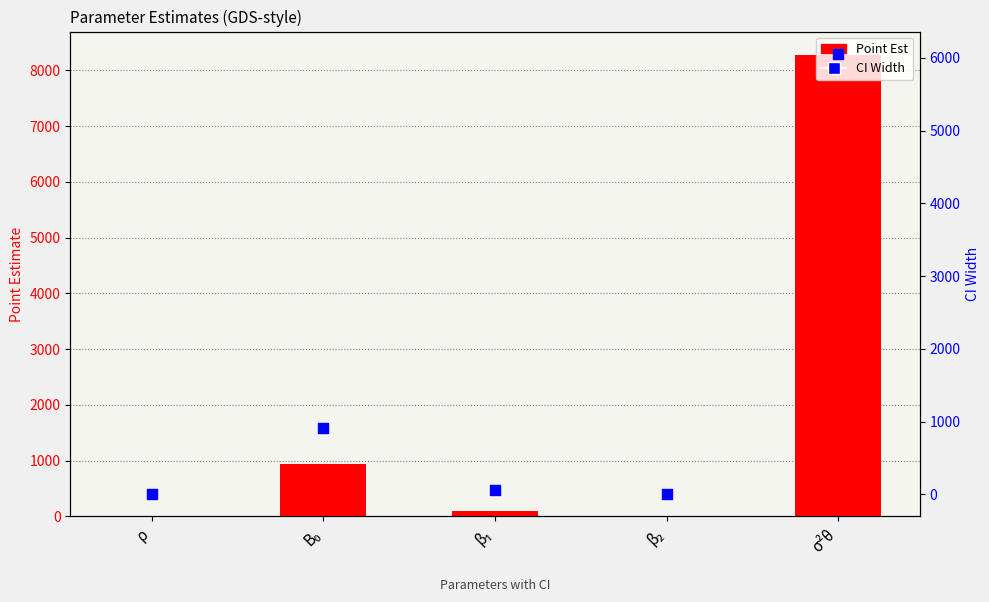

At how many categories does at least one series exceed 2770?

1